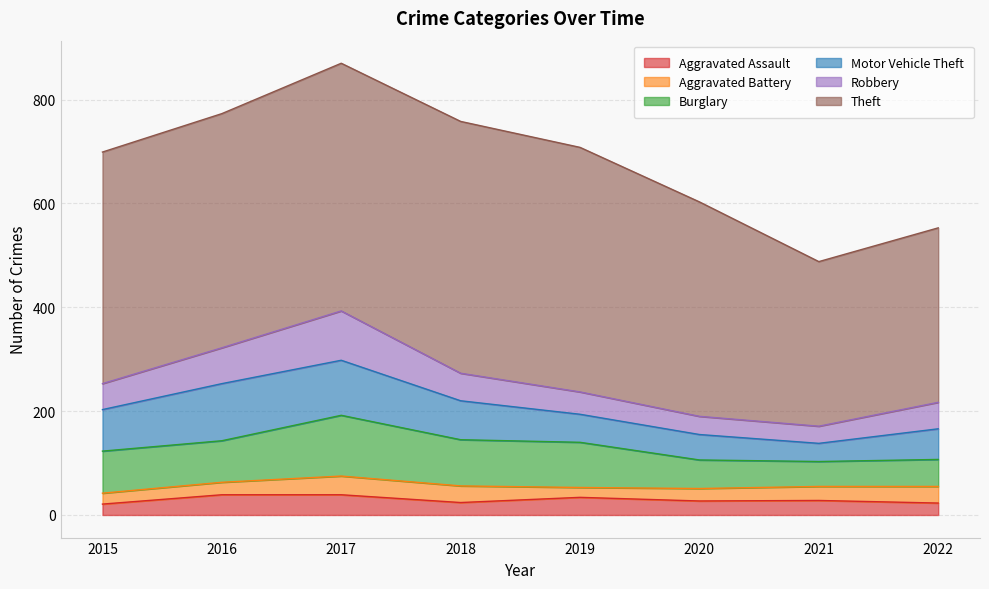

What is the difference between the maximum and minimum values in the Aggravated Assault series?

18